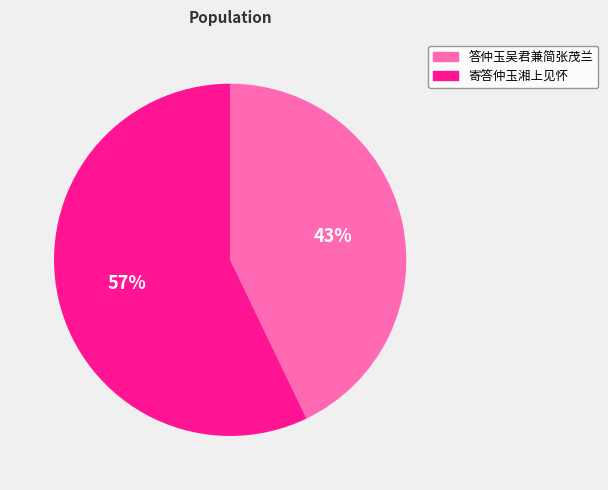

To the nearest percent, what percentage of the pie is 答仲玉吴君兼简张茂兰?

43%